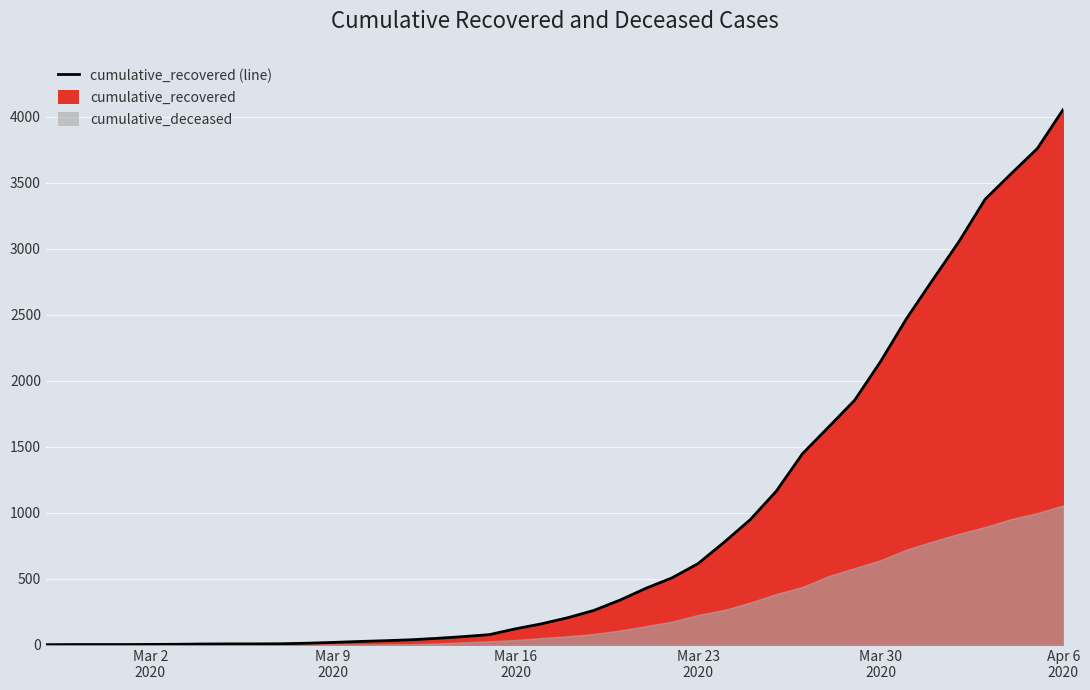

What is the ratio of the value at 2020-03-02 to the value at 2020-03-05?

0.5